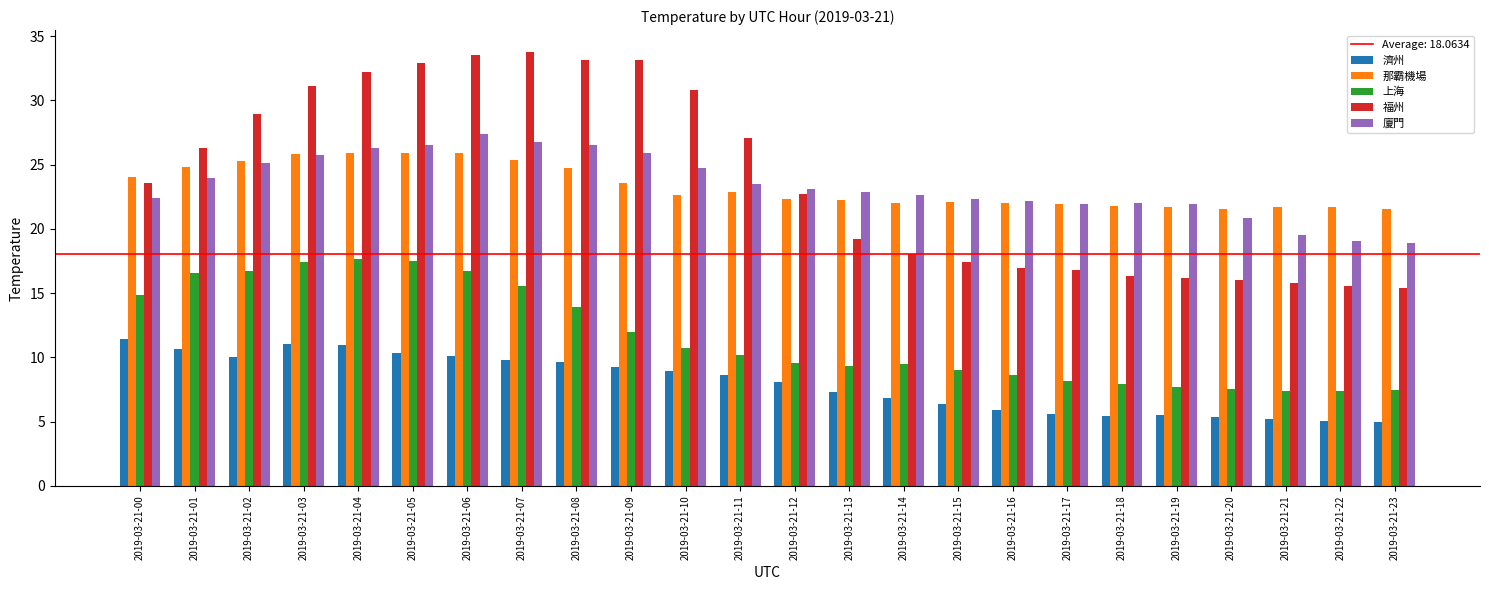

The 濟州 series shows 4.9 at 2019-03-21-08. True or false?

False